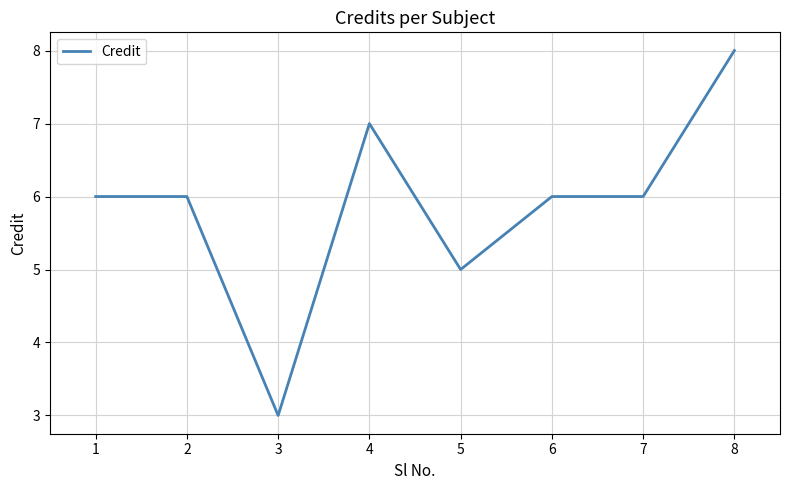

Where is the first local minimum?

3